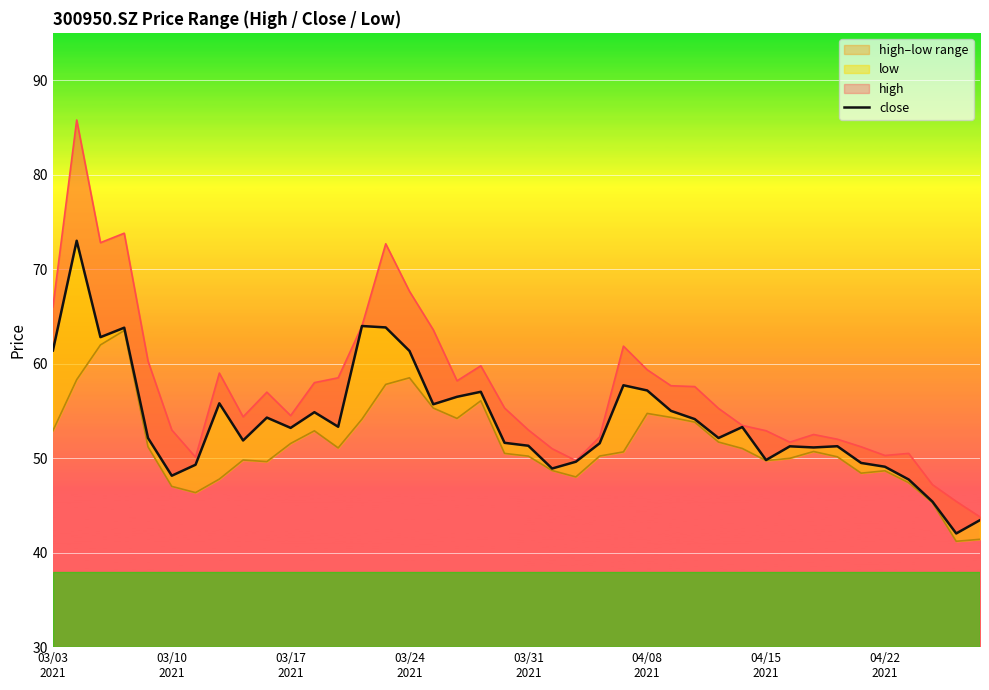

Which series has the largest total across all categories?

high